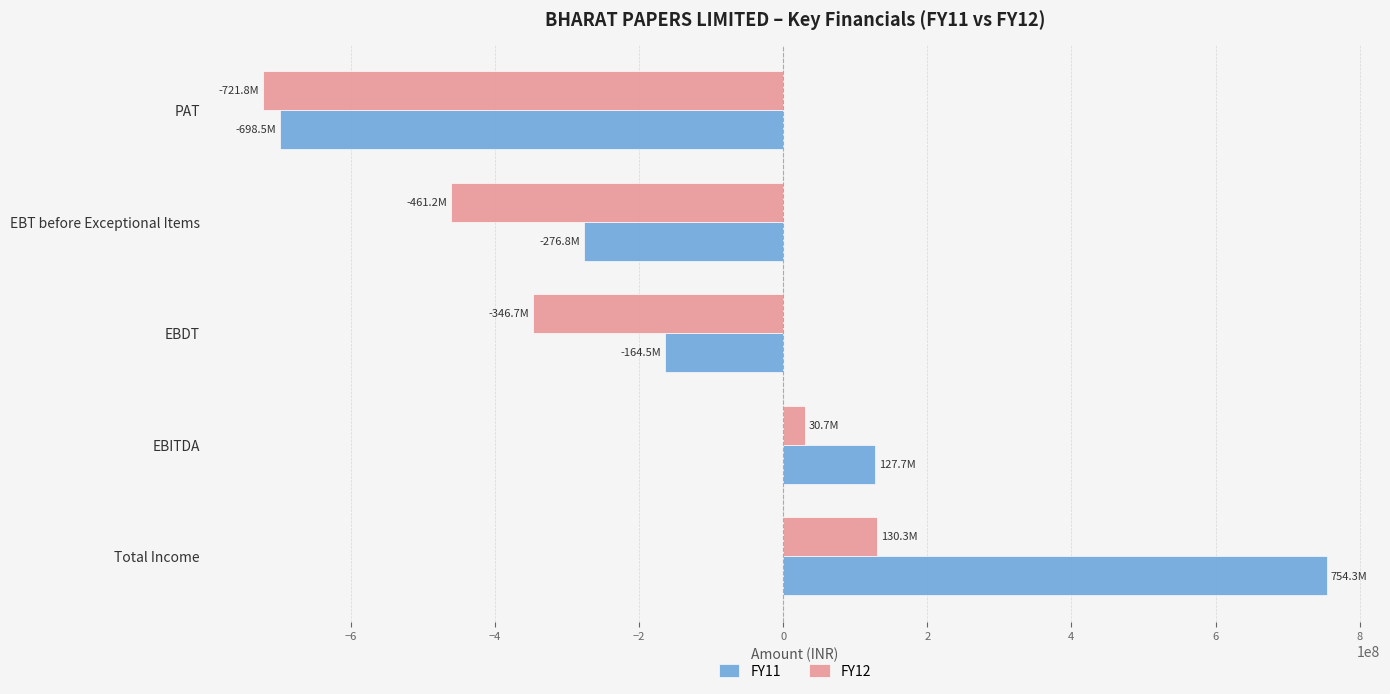

What is the average value of the FY11 series?

-51565809.3